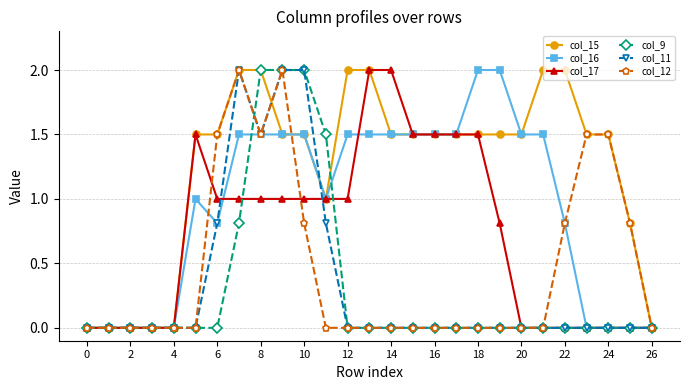

What is the greatest value displayed?

2.0